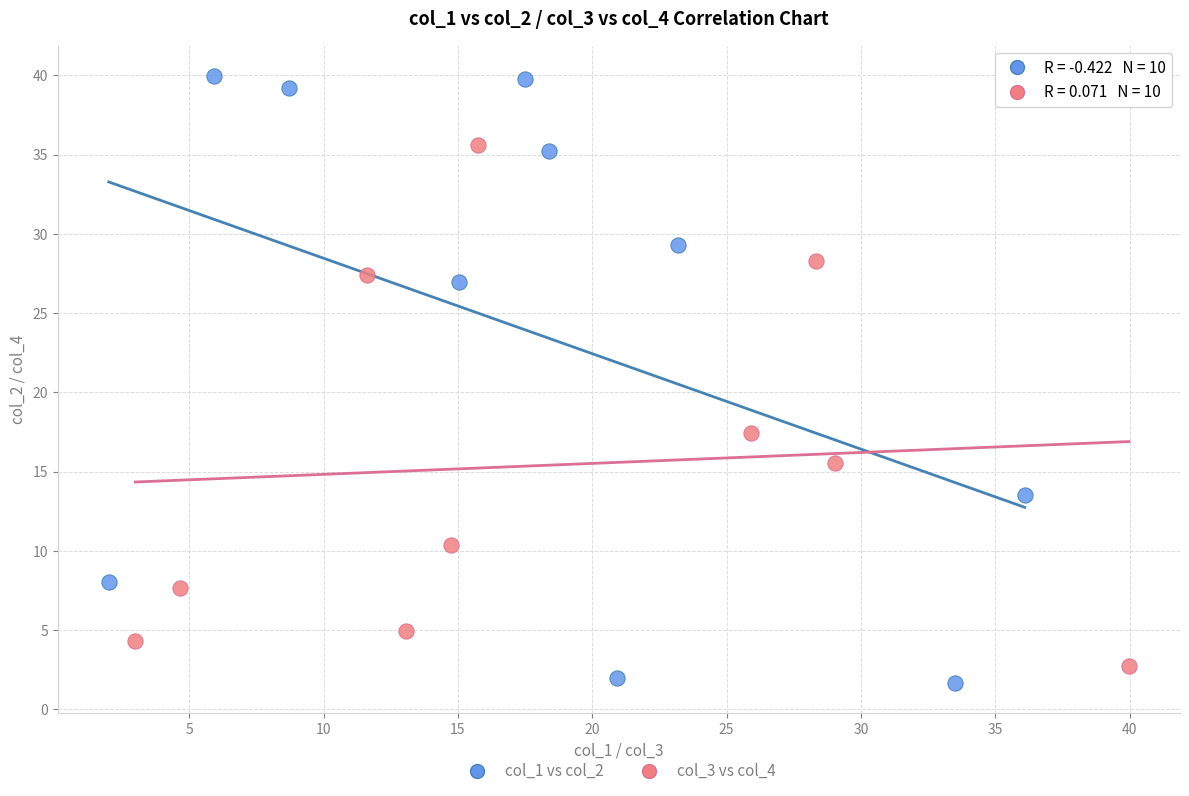

Which series has the largest Y range (max minus min)?

col_1 vs col_2